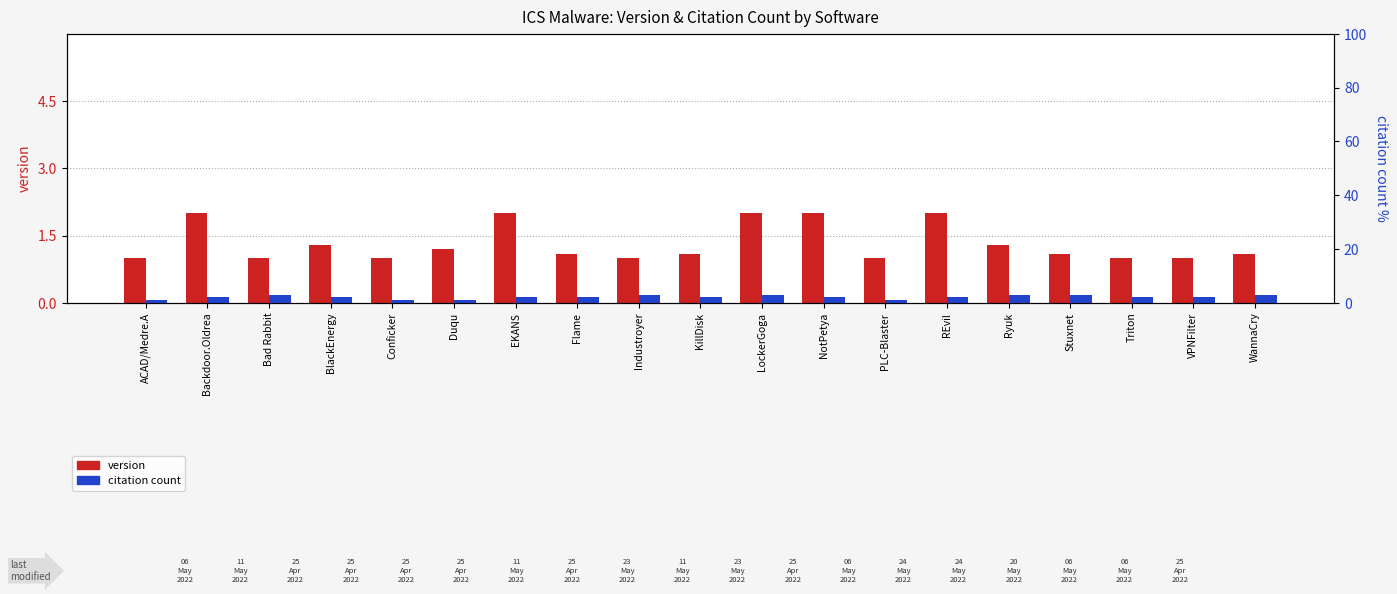

How many citation count values are between 2 and 3?

15